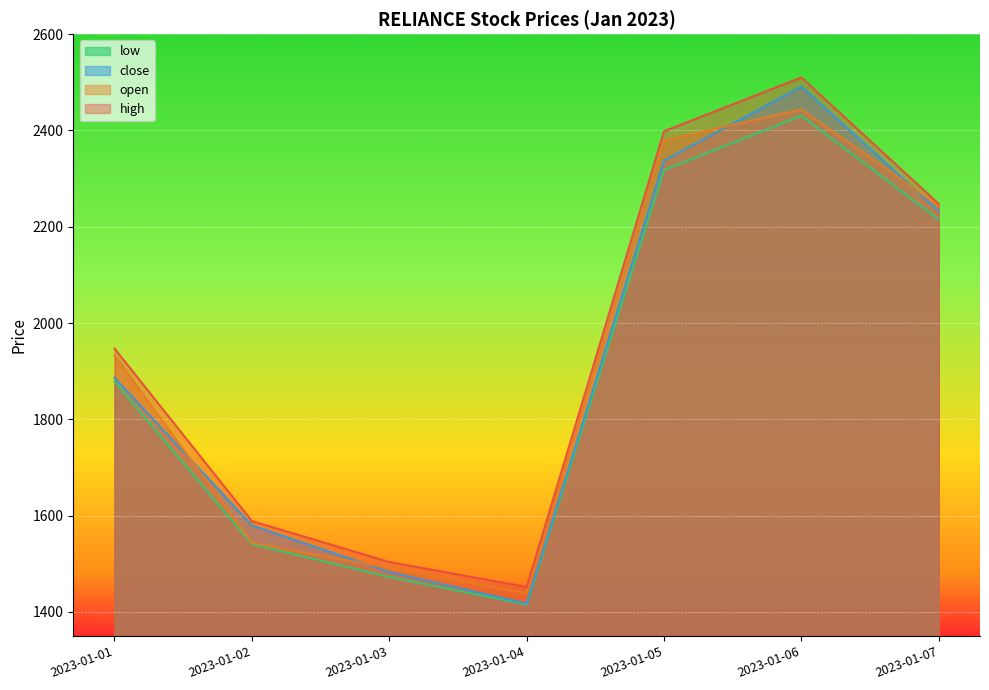

What is the difference between the second highest and second lowest values in the close series?

854.7